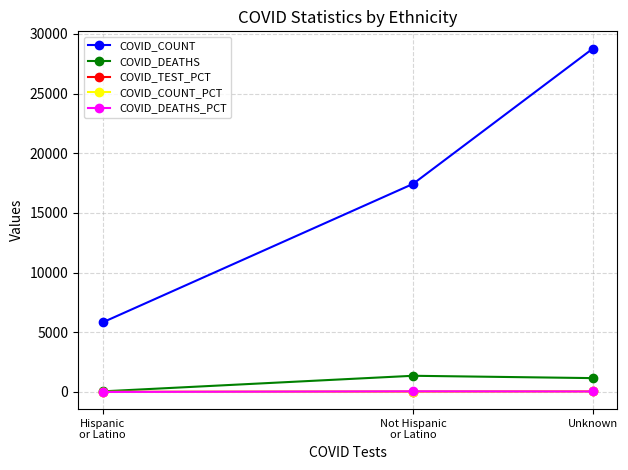

What position from the left is Not Hispanic
or Latino?

2